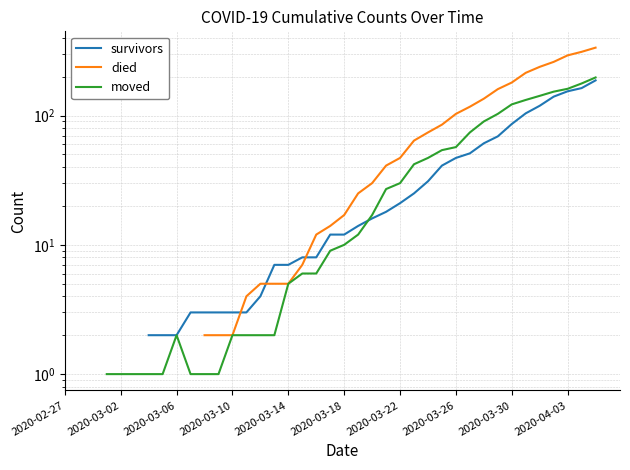

How many data points in moved are less than 9?

16